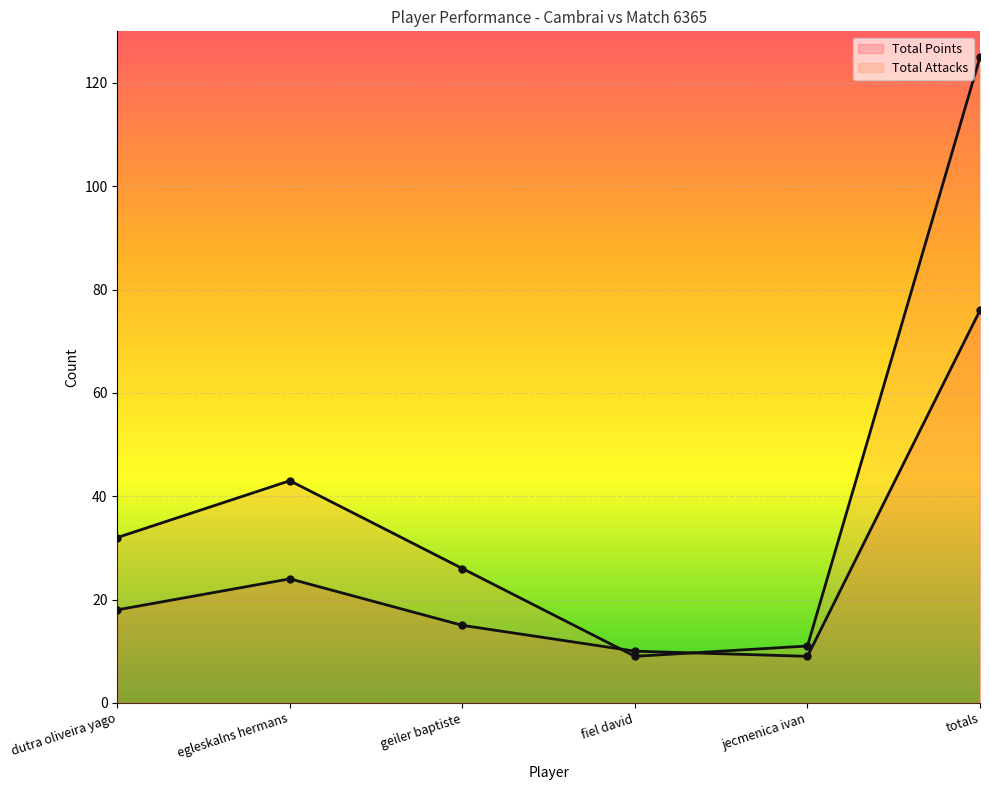

Where is Total Points nearest to the value 42?

egleskalns hermans